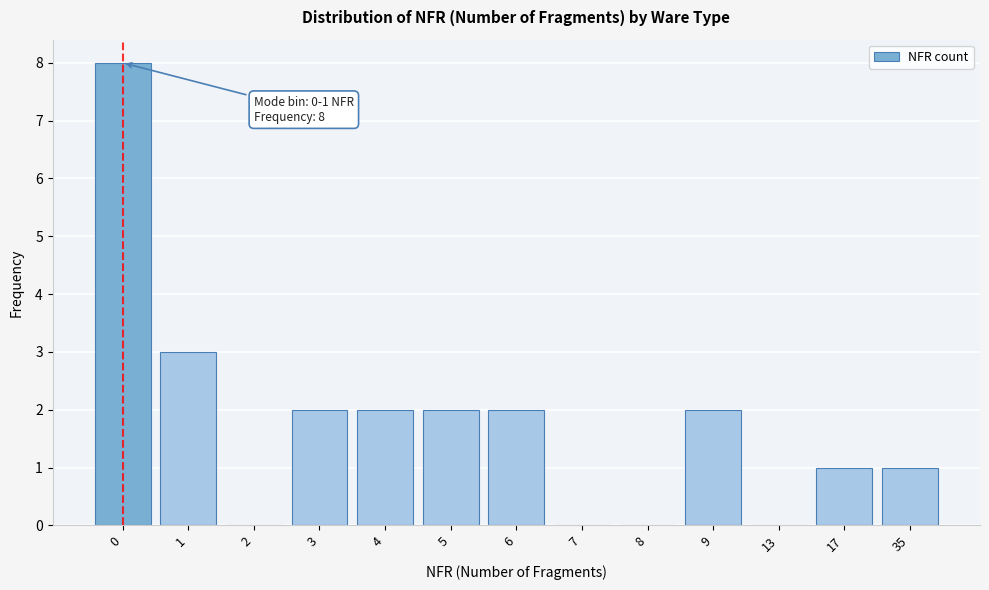

Reading left to right, what are all the values shown in this chart?

0=8	1=3	2=0	3=2	4=2	5=2	6=2	7=0	8=0	9=2	13=0	17=1	35=1